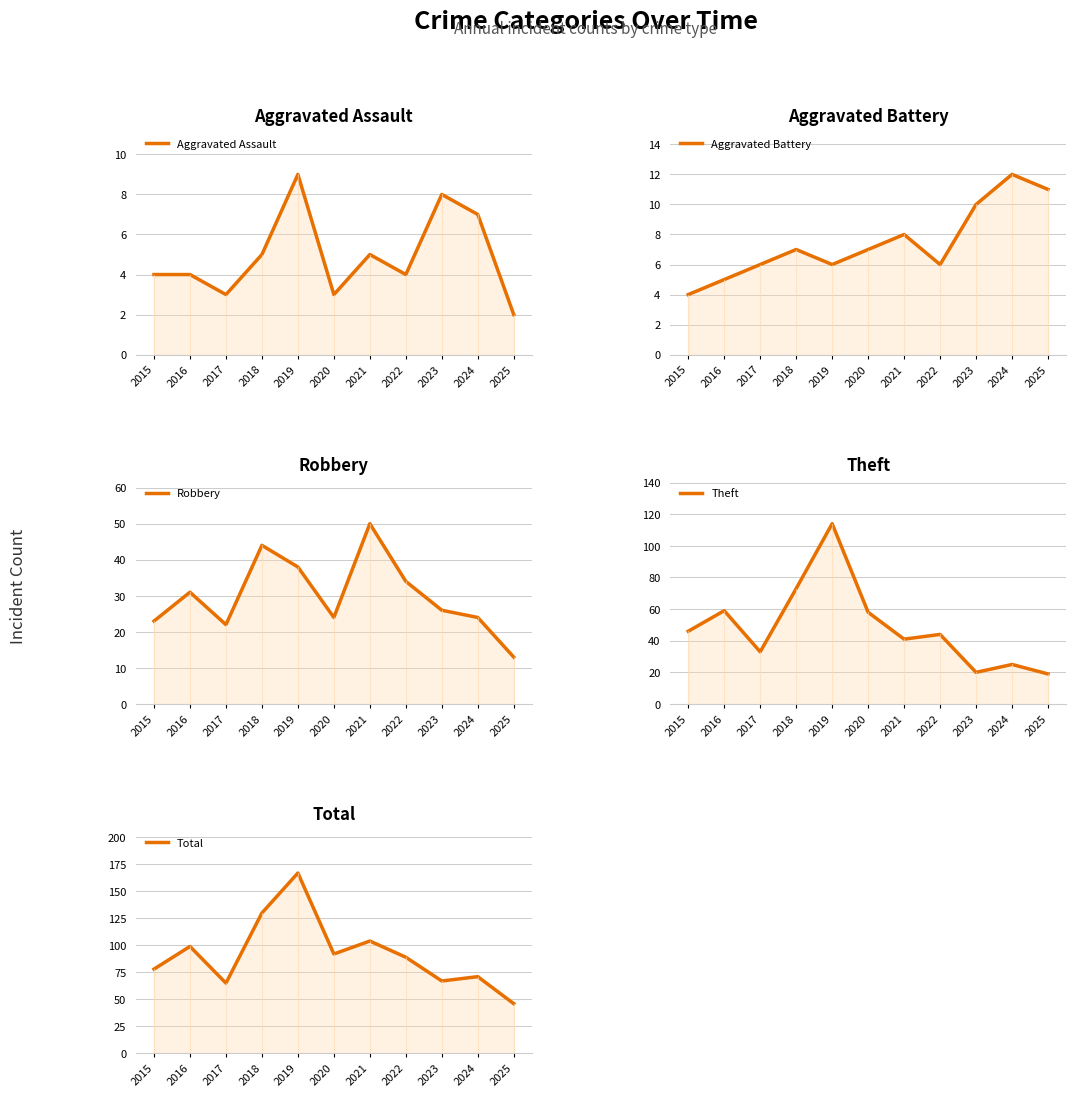

At which label does Total first exceed 89?

2016